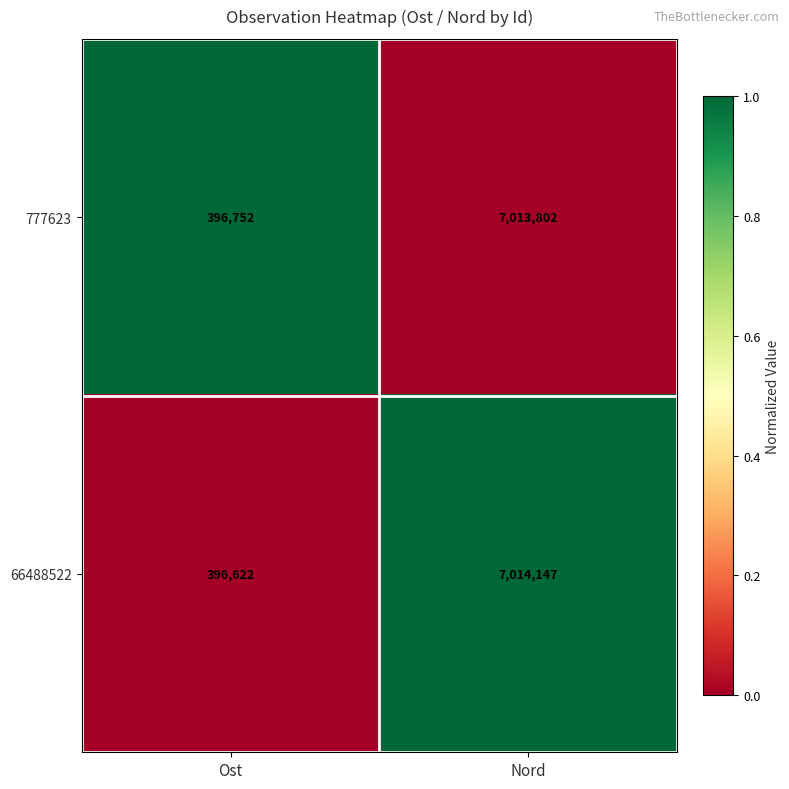

What is the maximum value shown in the chart?

7014147